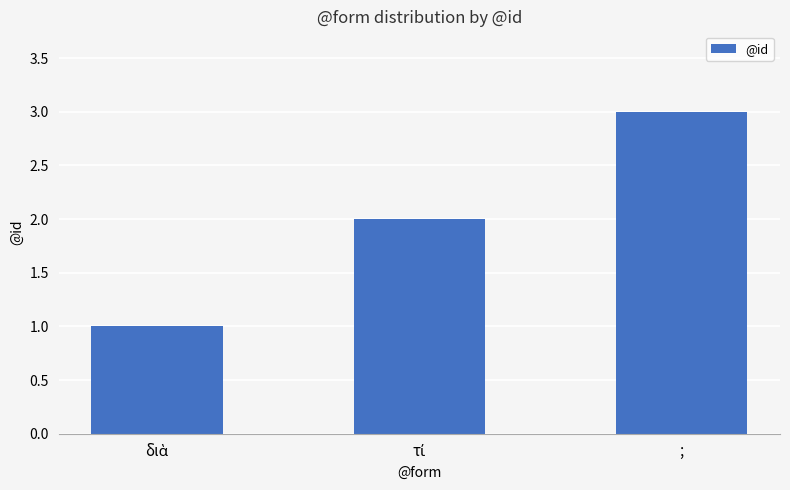

True or false: the data shows 2 at ;.

False